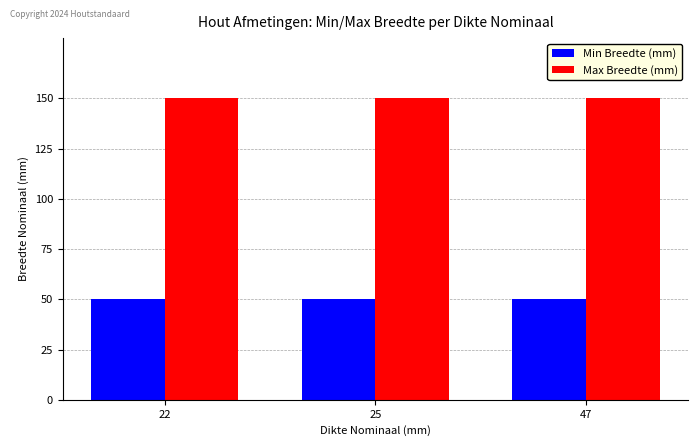

What is the greatest value displayed?

150